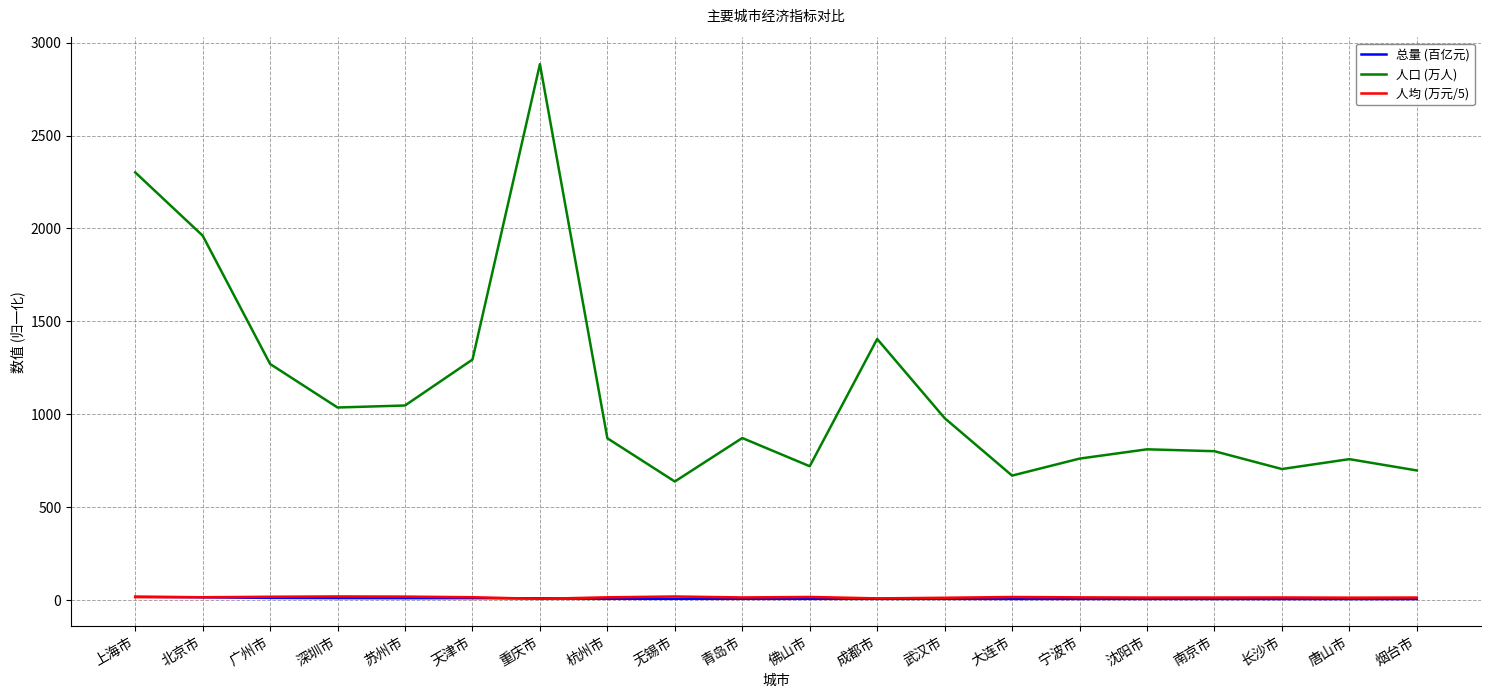

Read the 人均 (万元/5) value at 唐山市.

11.8